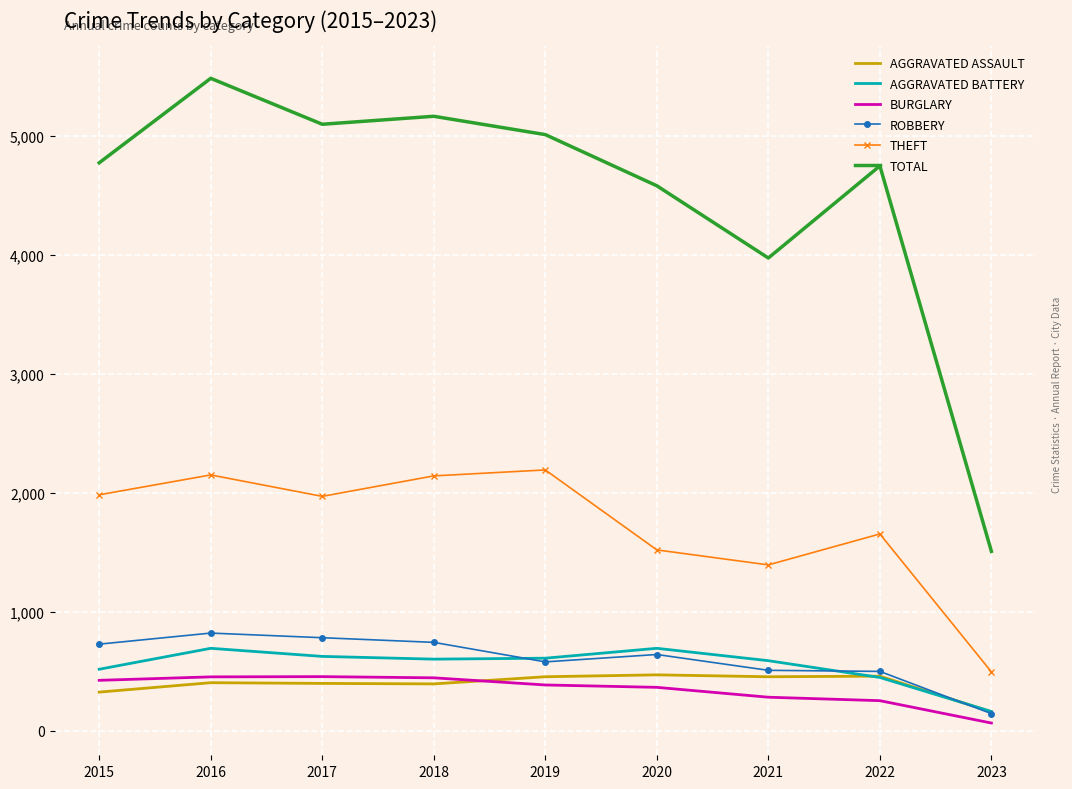

Which category has the highest value across all series?

2016